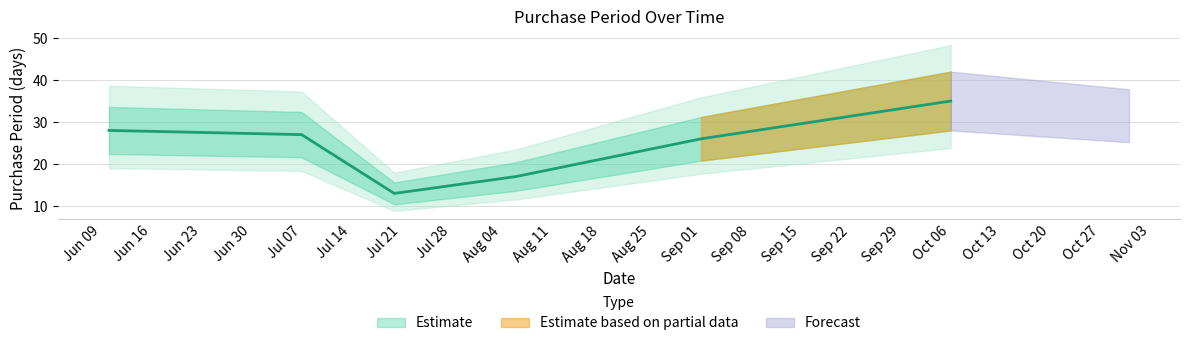

Reading right to left, list all the values displayed in this chart.

35	26	17	13	27	28